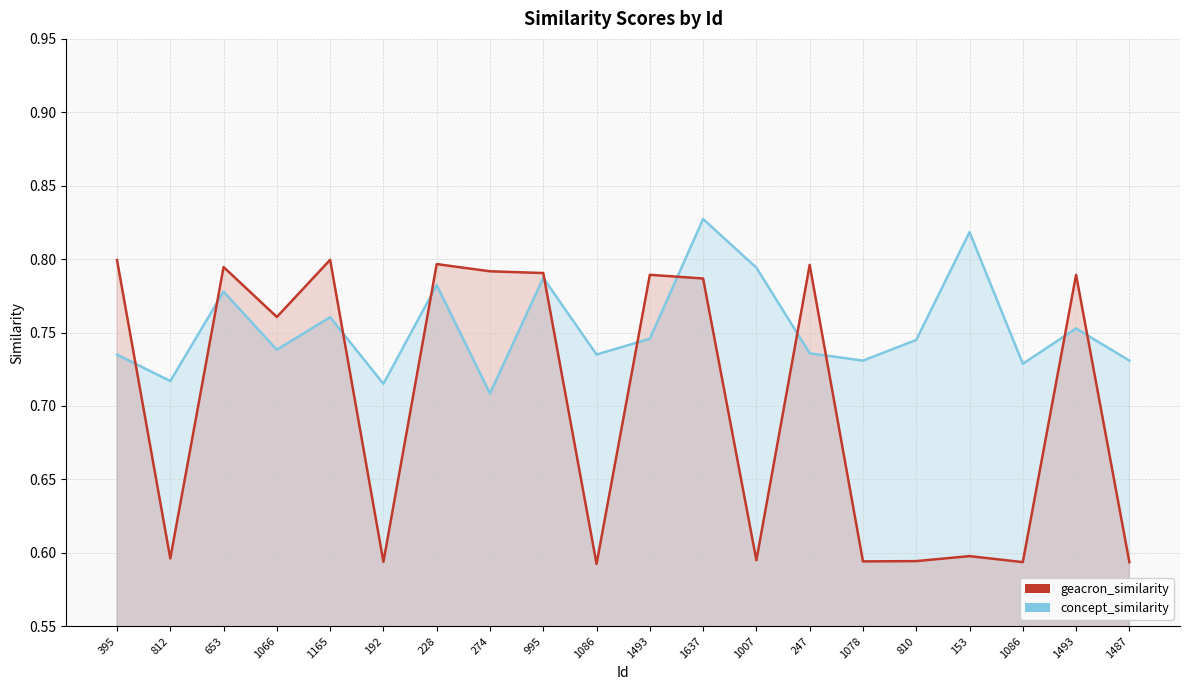

At 1165, list the series in order from largest to smallest.

geacron_similarity, concept_similarity